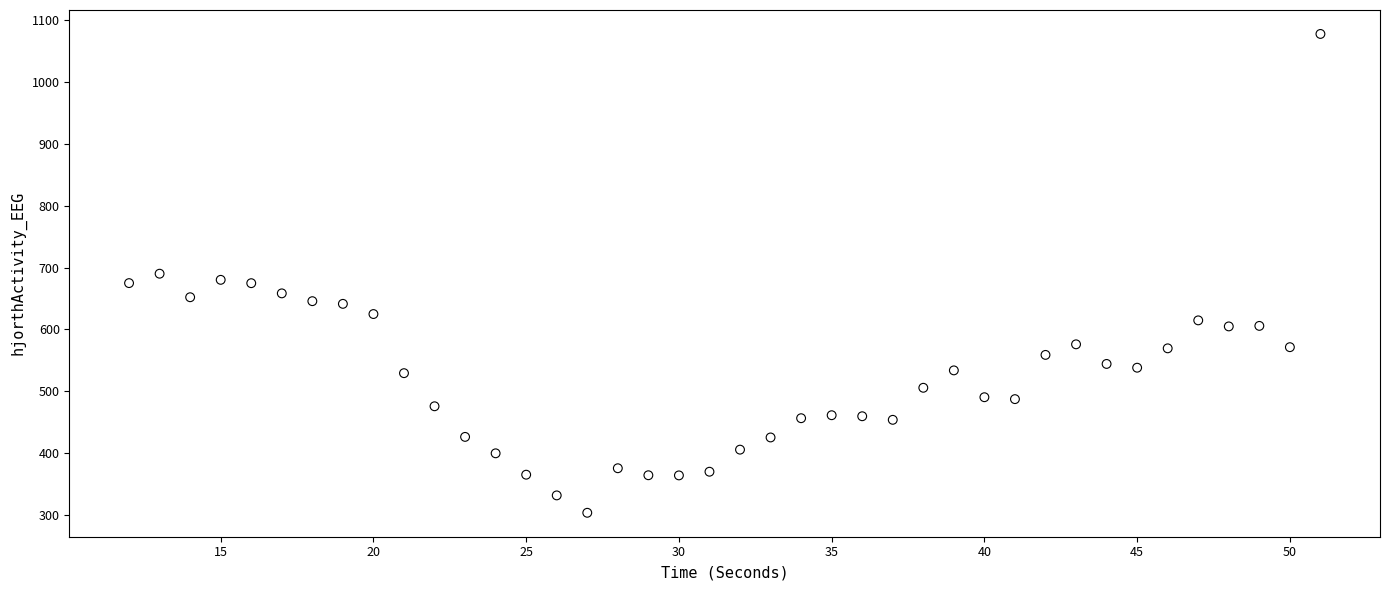

What is the range of Y values (max minus min)?

774.0